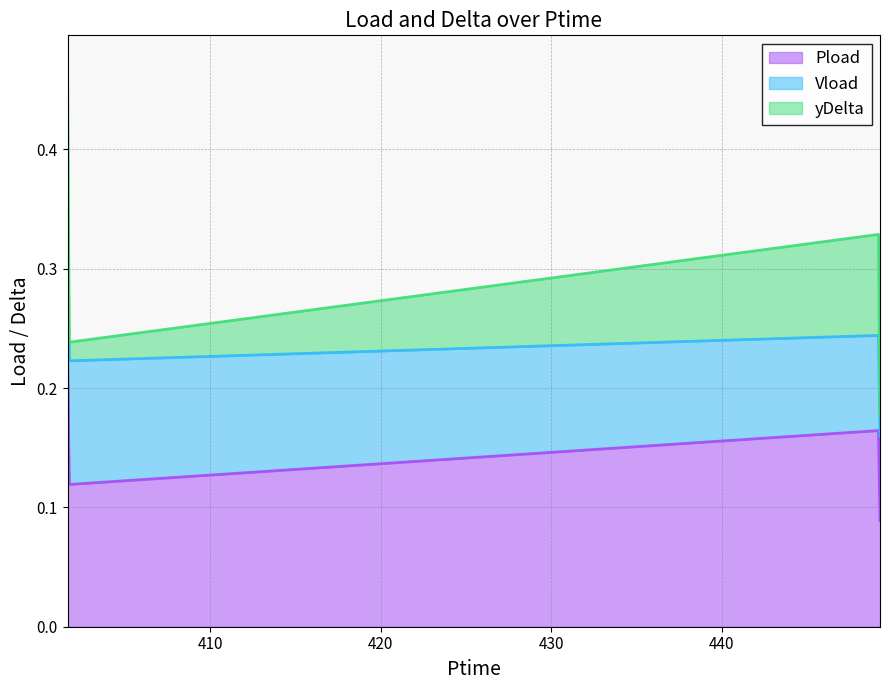

What is the approximate value of Pload at 449.262?

0.1